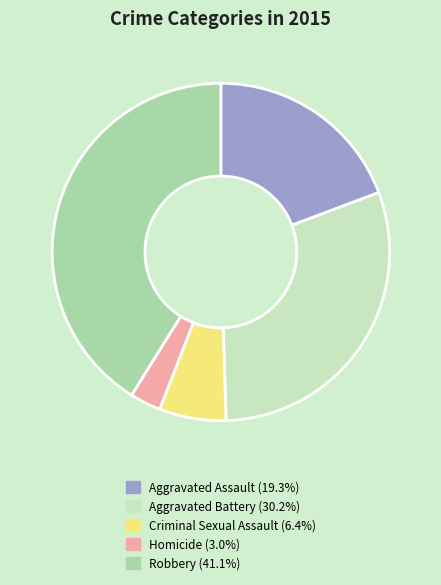

What is the largest slice in the pie chart?

Robbery